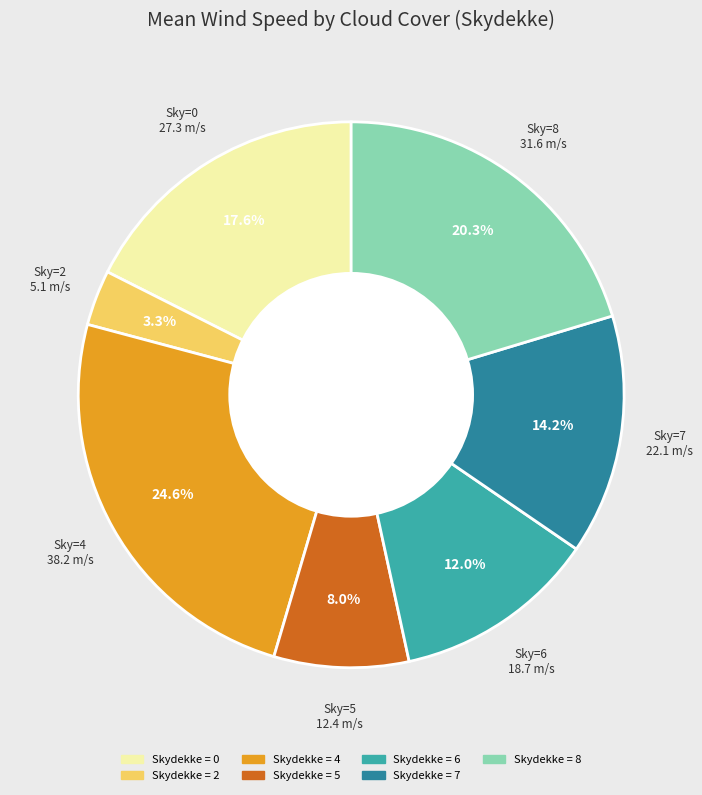

Does any single category account for the majority?

No